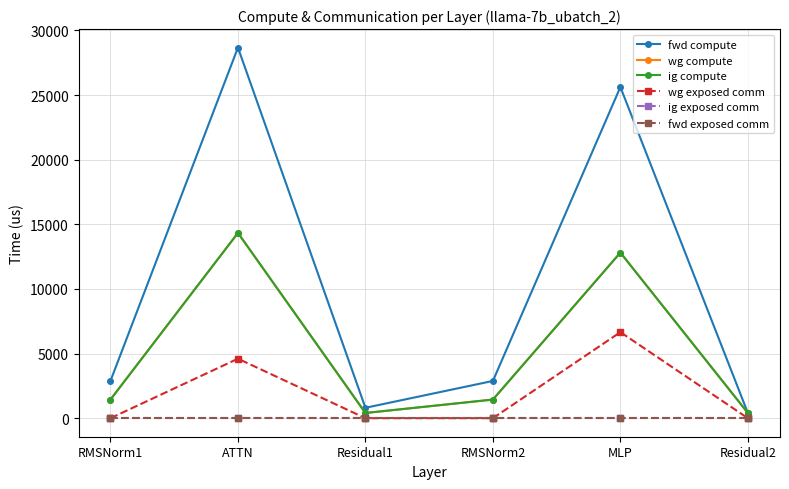

At which category does the chart reach its minimum across all series?

RMSNorm1